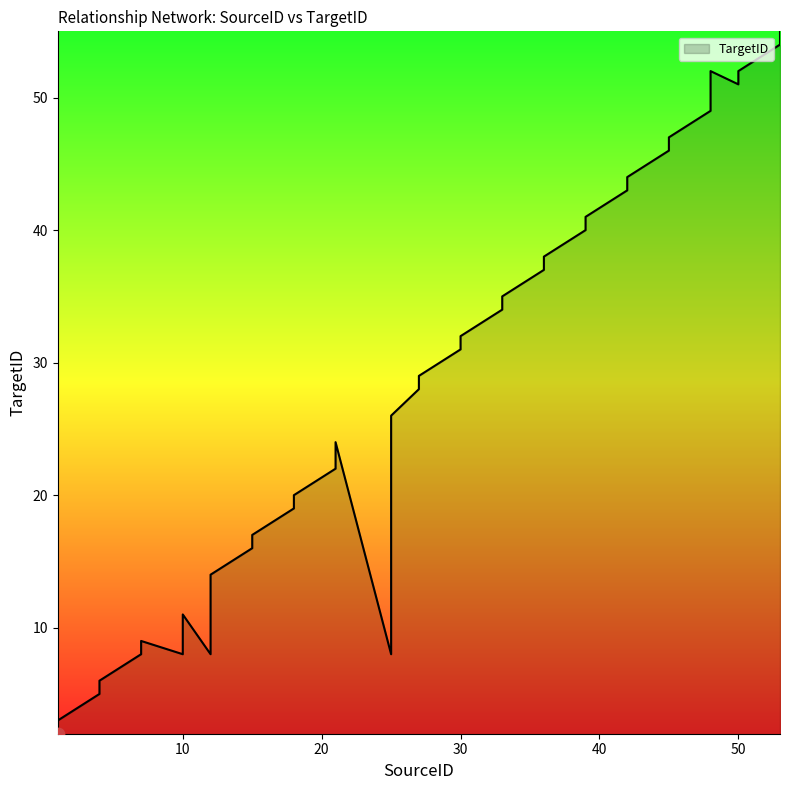

What is the change in value from 30 to 50?

+19